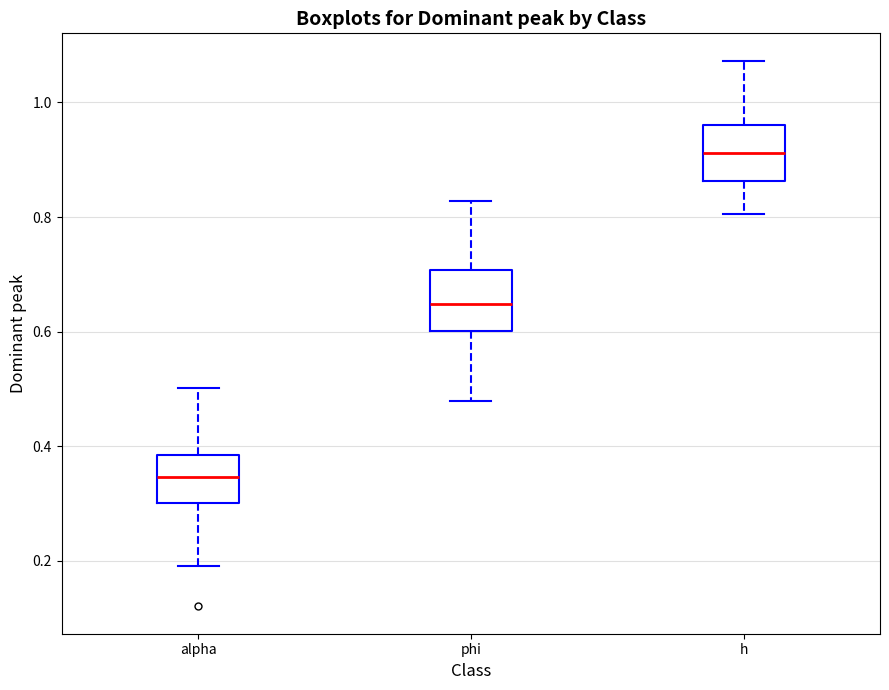

Which box has the highest median line?

h